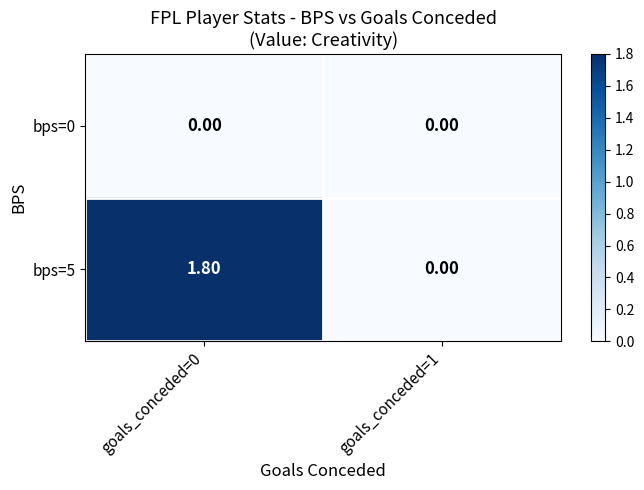

Which series has the largest total across all categories?

bps=5